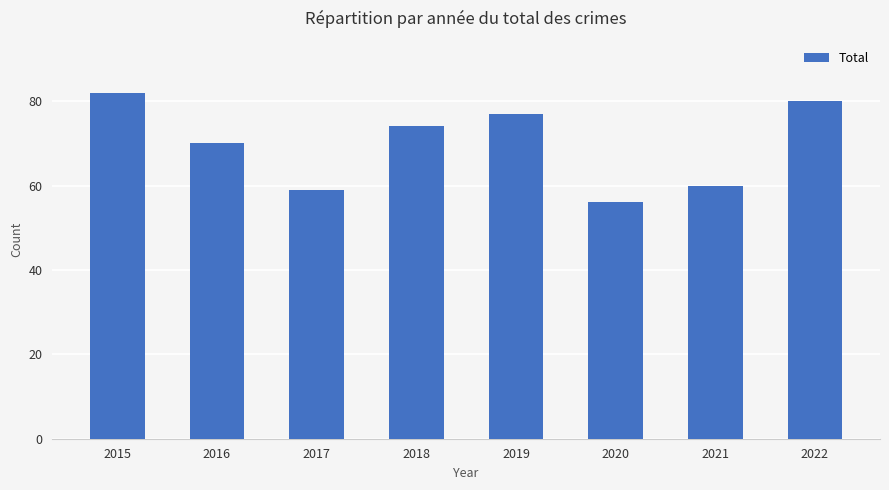

What is the sum of all values?

558